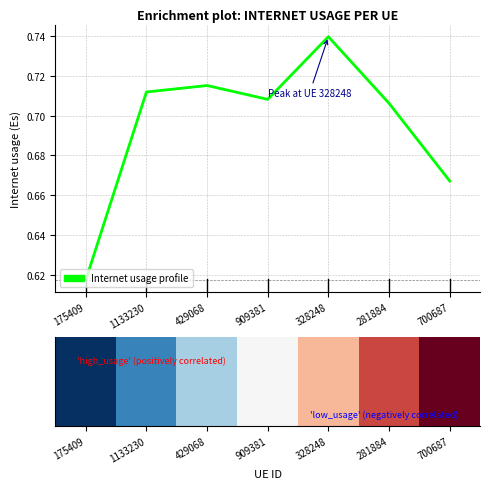

What is the change in value from 175409 to 281884?

+0.1